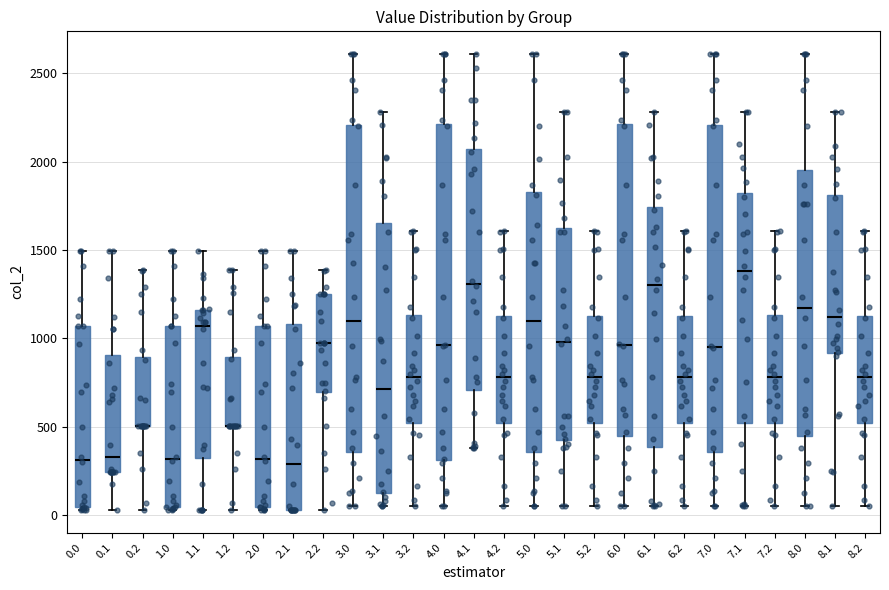

Reading left to right, transcribe this box plot: for each box, give where its median line is, the range the box spans, and where its two whiskers end, as read against the y-axis. The values are not printed on the chart, so give them approximately, as read against the axis.

0.0: median 300, box 50 to 1050, whiskers 50 (just below the box's lower edge) to 1500
0.1: median 350, box 250 to 900, whiskers 50 to 1500
0.2: median 500 (drawn on the box's lower edge), box 500 to 900, whiskers 50 to 1400
1.0: median 300, box 50 to 1050, whiskers 50 (just below the box's lower edge) to 1500
1.1: median 1050, box 350 to 1150, whiskers 50 to 1500
1.2: median 500 (drawn on the box's lower edge), box 500 to 900, whiskers 50 to 1400
2.0: median 300, box 50 to 1050, whiskers 50 (just below the box's lower edge) to 1500
2.1: median 300, box 50 to 1100, whiskers 50 to 1500
2.2: median 950, box 700 to 1250, whiskers 50 to 1400
3.0: median 1100, box 350 to 2200, whiskers 50 to 2600
3.1: median 700, box 150 to 1650, whiskers 50 to 2300
3.2: median 800, box 500 to 1150, whiskers 50 to 1600
4.0: median 950, box 300 to 2200, whiskers 50 to 2600
4.1: median 1300, box 700 to 2050, whiskers 400 to 2600
4.2: median 800, box 500 to 1150, whiskers 50 to 1600
5.0: median 1100, box 350 to 1850, whiskers 50 to 2600
5.1: median 1000, box 400 to 1600, whiskers 50 to 2300
5.2: median 800, box 500 to 1150, whiskers 50 to 1600
6.0: median 950, box 450 to 2200, whiskers 50 to 2600
6.1: median 1300, box 400 to 1750, whiskers 50 to 2300
6.2: median 800, box 500 to 1150, whiskers 50 to 1600
7.0: median 950, box 350 to 2200, whiskers 50 to 2600
7.1: median 1400, box 500 to 1800, whiskers 50 to 2300
7.2: median 800, box 500 to 1150, whiskers 50 to 1600
8.0: median 1150, box 450 to 1950, whiskers 50 to 2600
8.1: median 1100, box 900 to 1800, whiskers 50 to 2300
8.2: median 800, box 500 to 1150, whiskers 50 to 1600